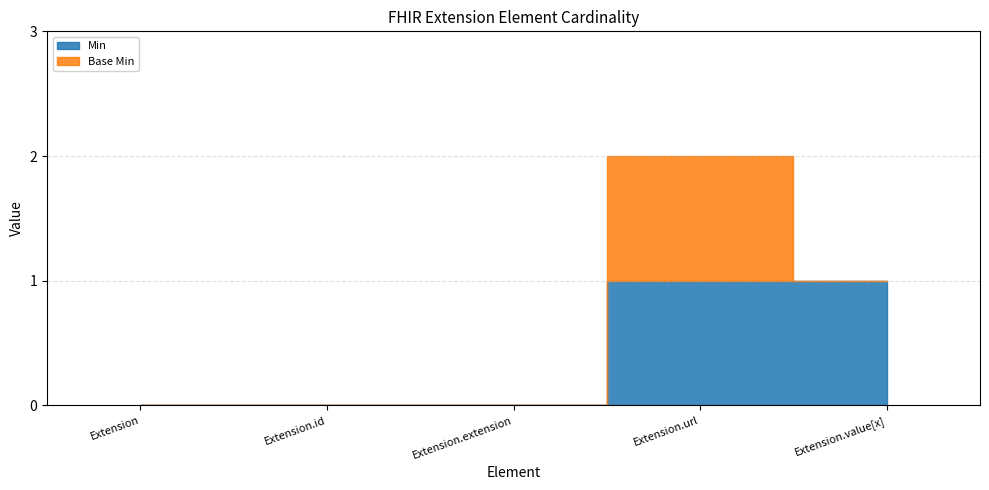

Where is the first local maximum for Base Min?

Extension.url